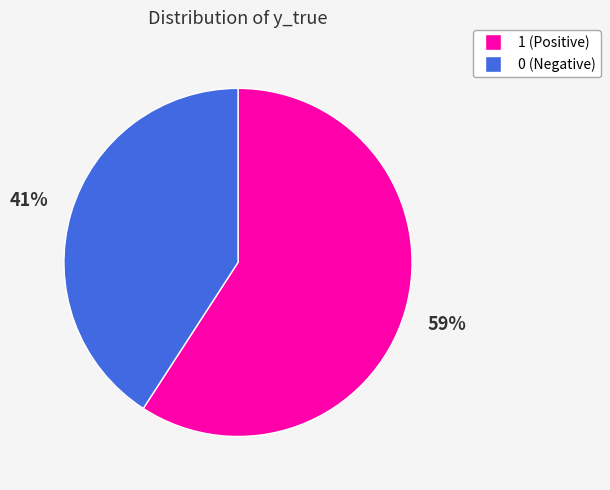

Which slice is the largest?

1